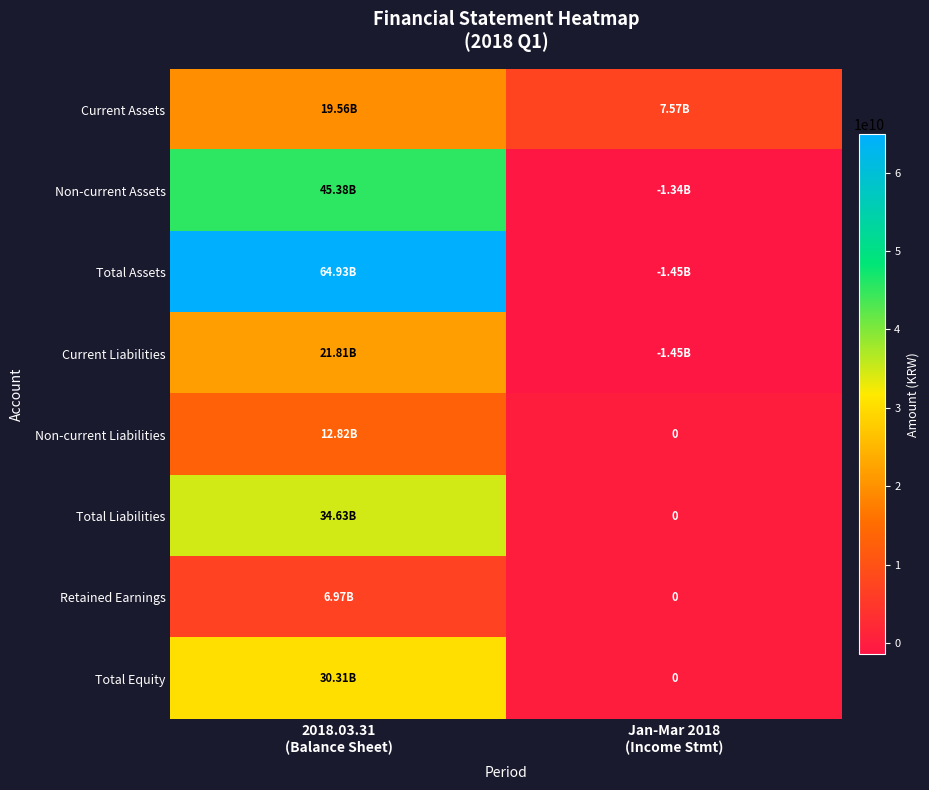

How many data points in Total Liabilities are less than 34625711514?

1